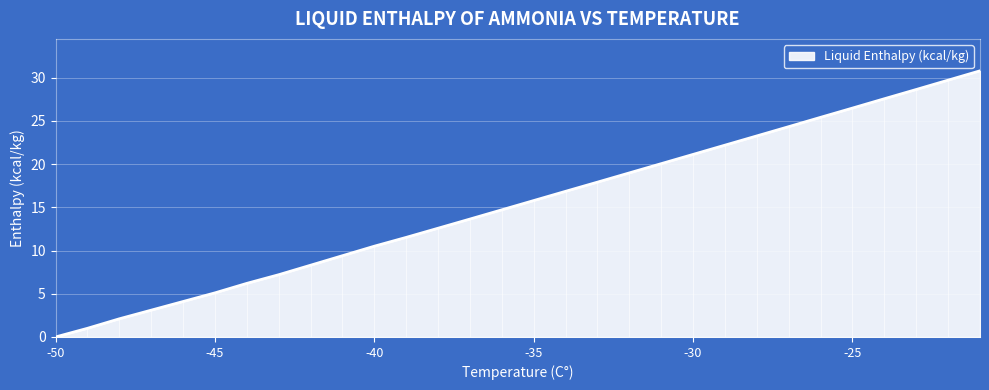

Does the chart have visible grid lines?

Yes